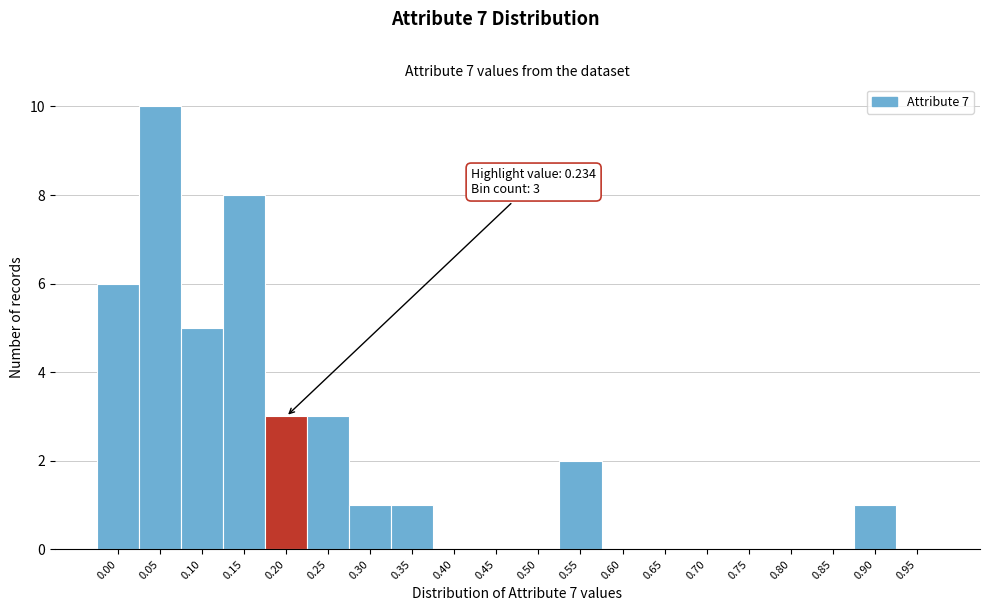

Reading left to right, what are all the values shown in this chart?

0.00=6	0.05=10	0.10=5	0.15=8	0.20=3	0.25=3	0.30=1	0.35=1	0.40=0	0.45=0	0.50=0	0.55=2	0.60=0	0.65=0	0.70=0	0.75=0	0.80=0	0.85=0	0.90=1	0.95=0